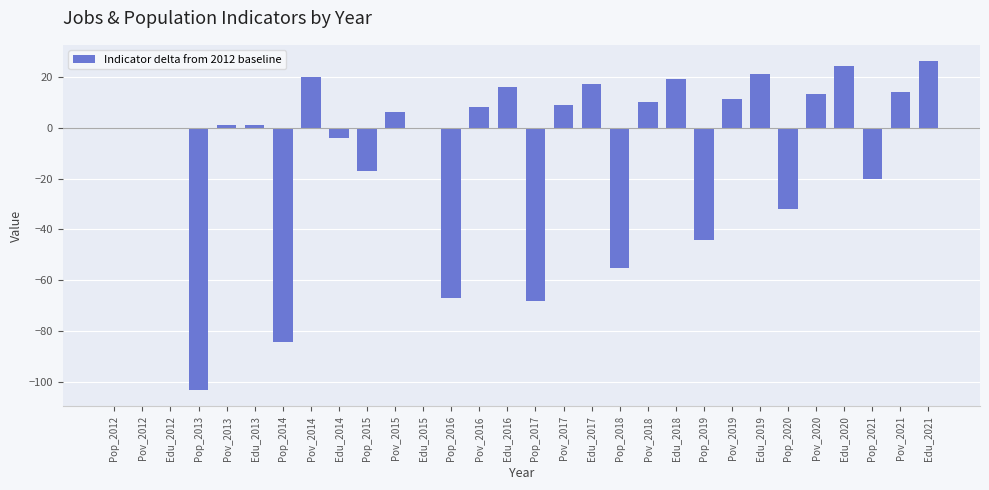

What value does the data have at Pop_2016, to the nearest 50?

-50